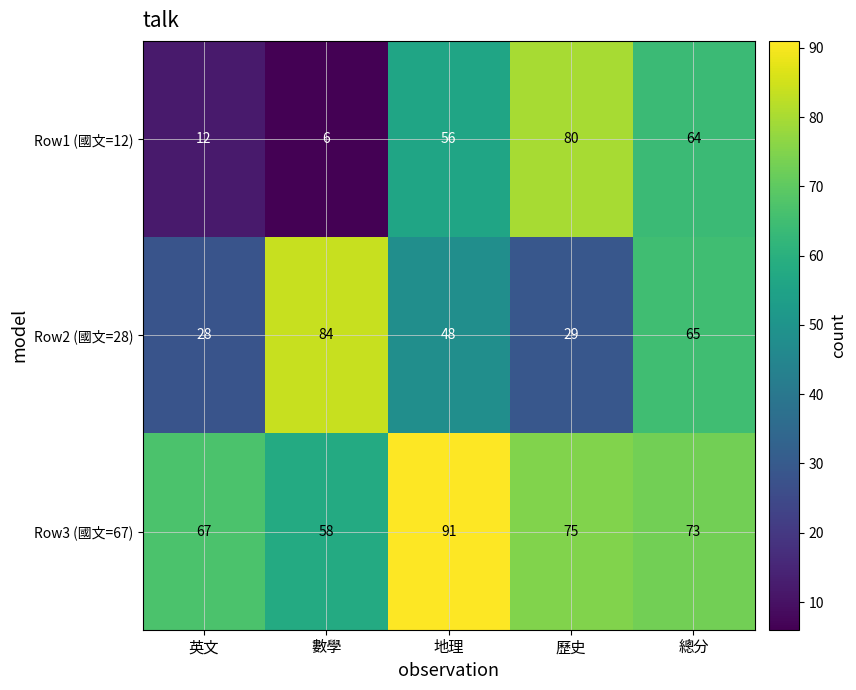

Rank the series by their maximum value, from lowest to highest.

Row1 (國文=12), Row2 (國文=28), Row3 (國文=67)